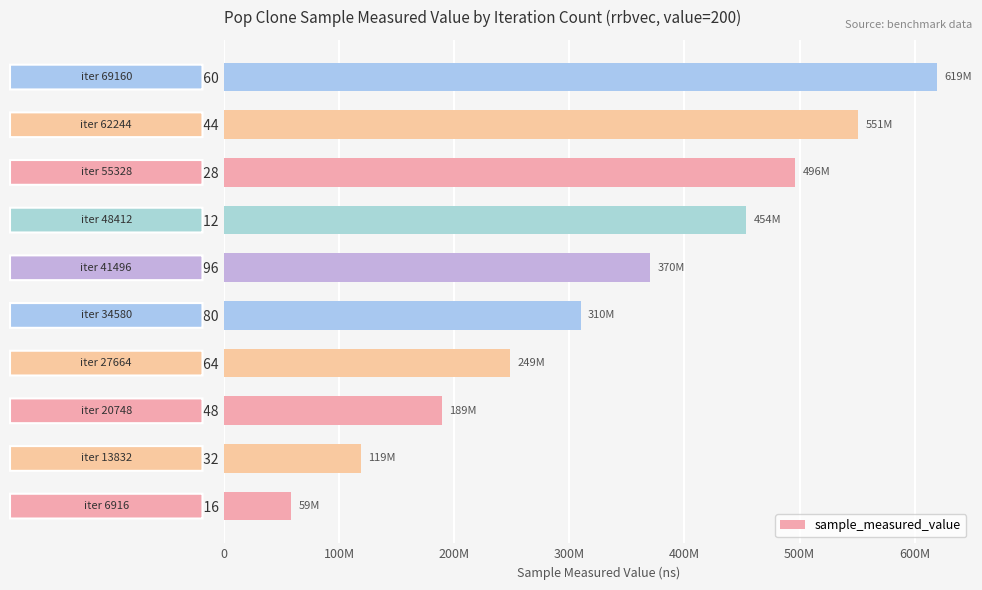

What is the average value?

341580563